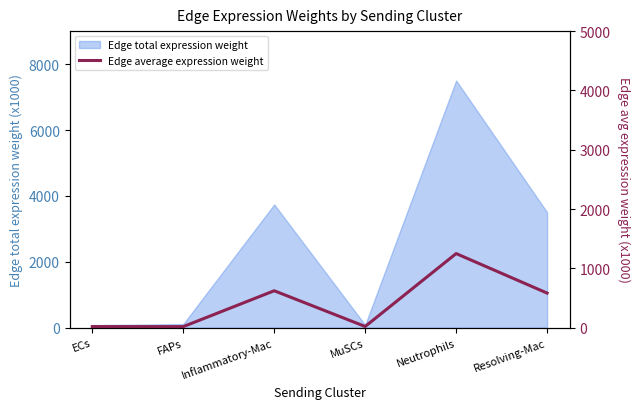

Which label corresponds to the smallest value in the chart?

FAPs